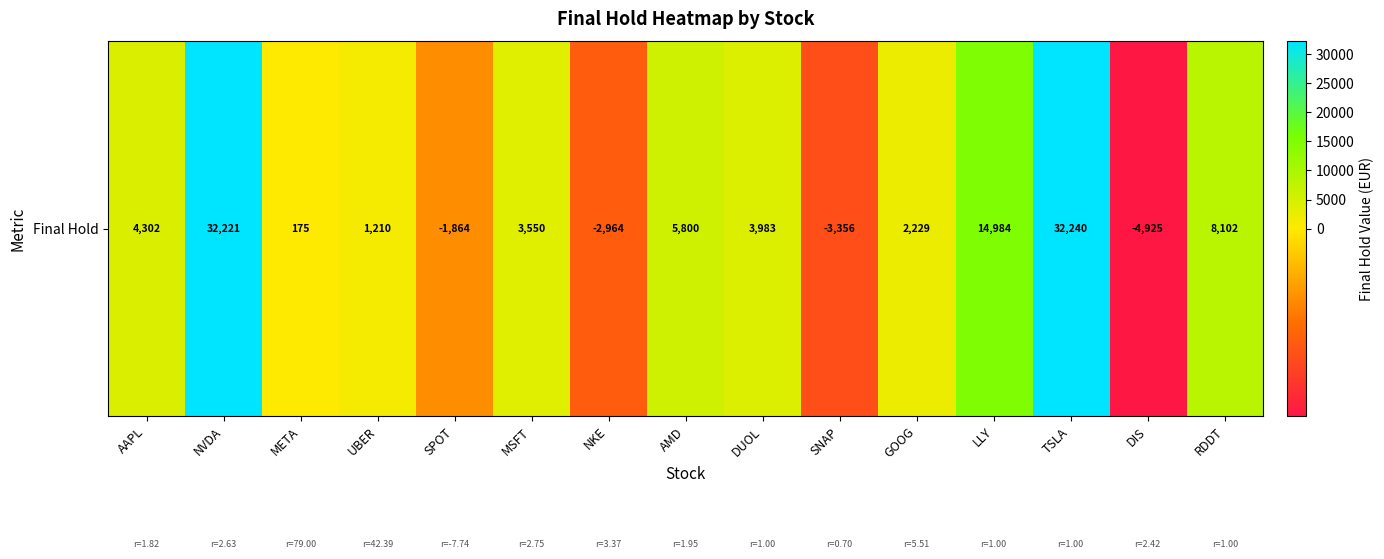

Rank the categories by value from lowest to highest.

DIS, SNAP, NKE, SPOT, META, UBER, GOOG, MSFT, DUOL, AAPL, AMD, RDDT, LLY, NVDA, TSLA